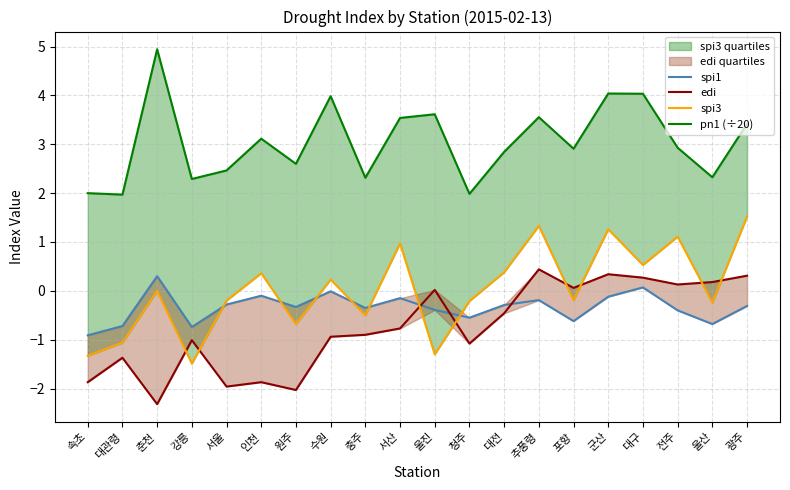

At how many categories does at least one series exceed 1?

20